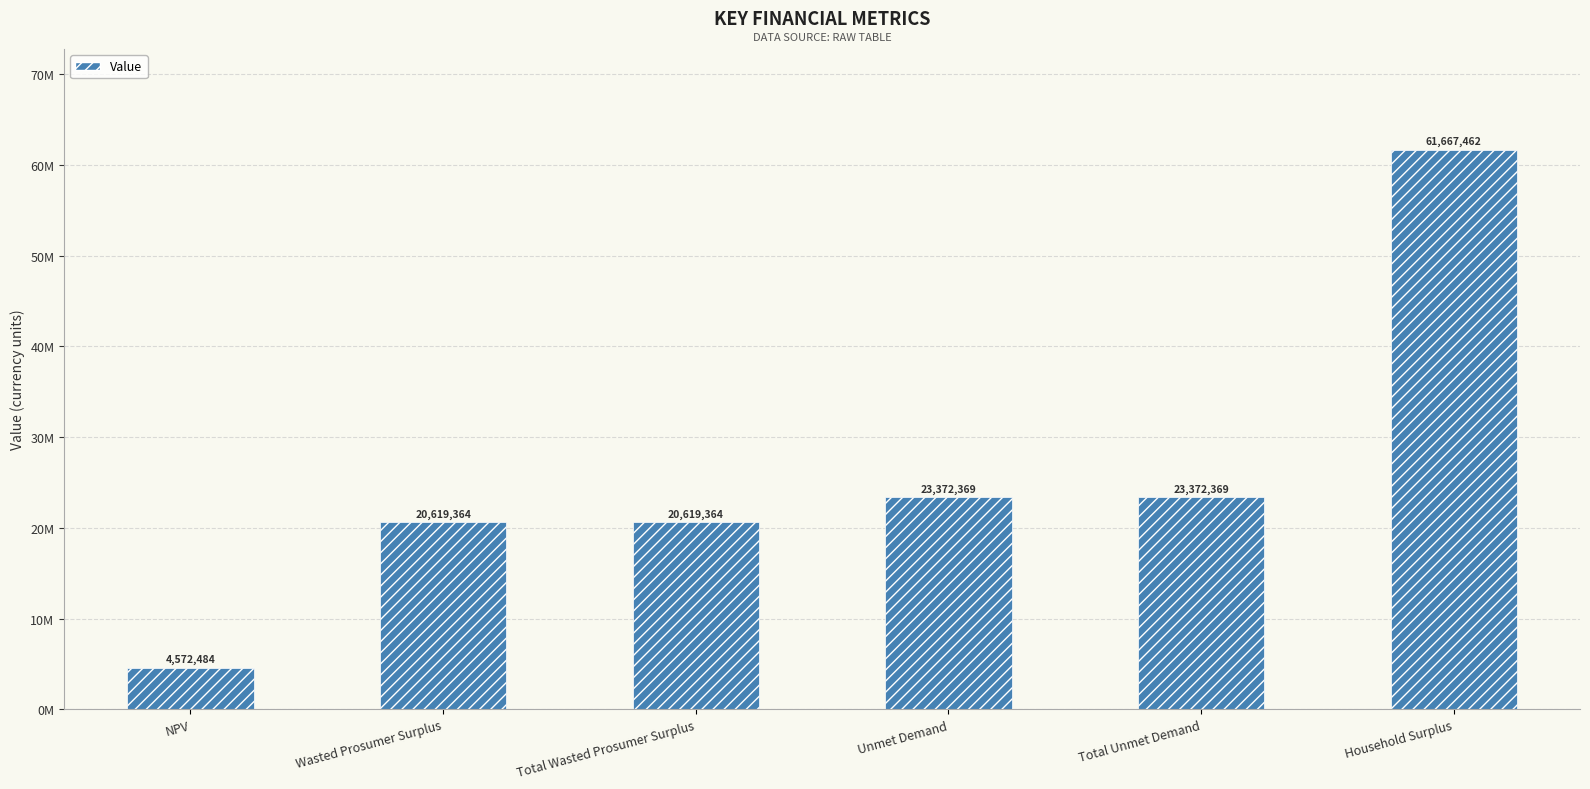

Are the bars horizontal?

No